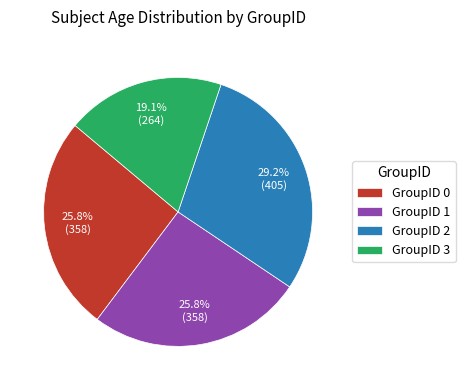

What is the ratio of the value at GroupID 1 to the value at GroupID 3?

1.4